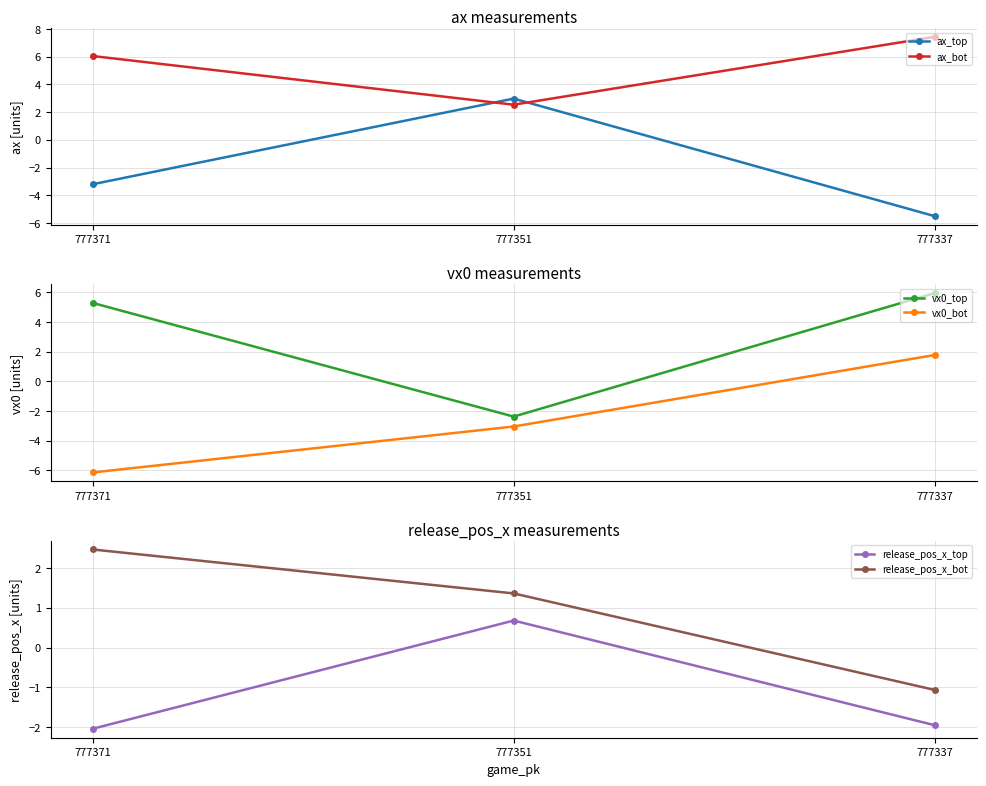

At 777371, list the series in order from smallest to largest.

vx0_bot, ax_top, release_pos_x_top, release_pos_x_bot, vx0_top, ax_bot